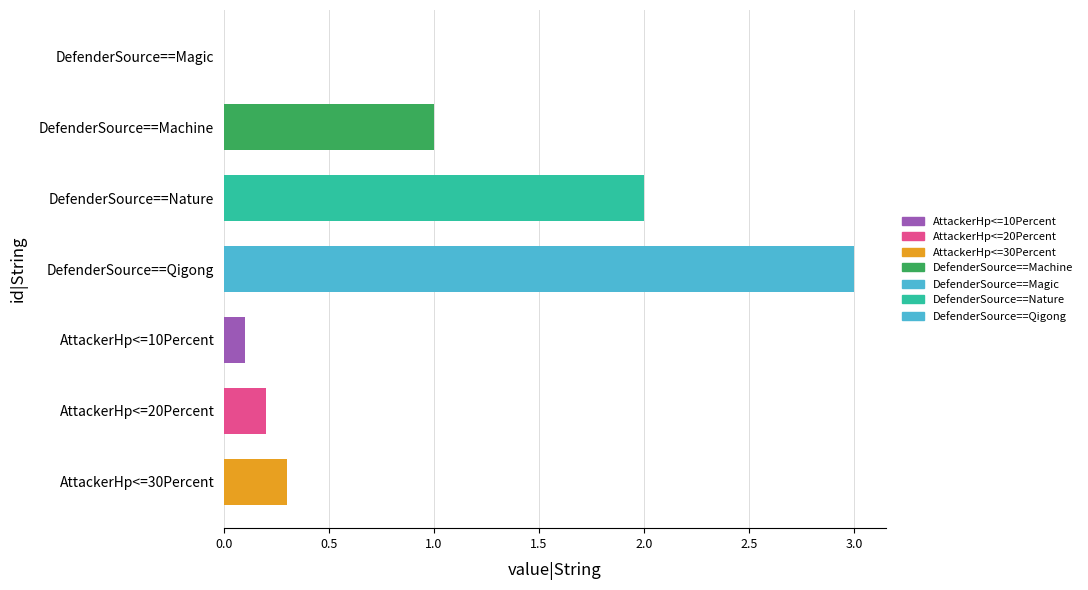

Reading top to bottom, list all the values displayed in this chart.

DefenderSource==Magic=0.0	DefenderSource==Machine=1.0	DefenderSource==Nature=2.0	DefenderSource==Qigong=3.0	AttackerHp<=10Percent=0.1	AttackerHp<=20Percent=0.2	AttackerHp<=30Percent=0.3